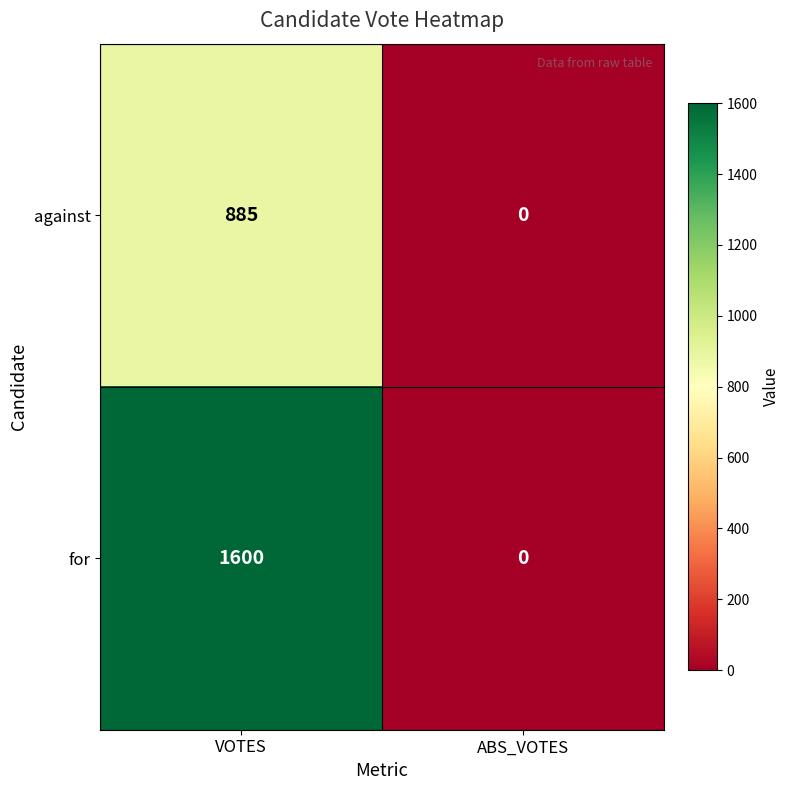

At how many categories does at least one series exceed 1515?

1